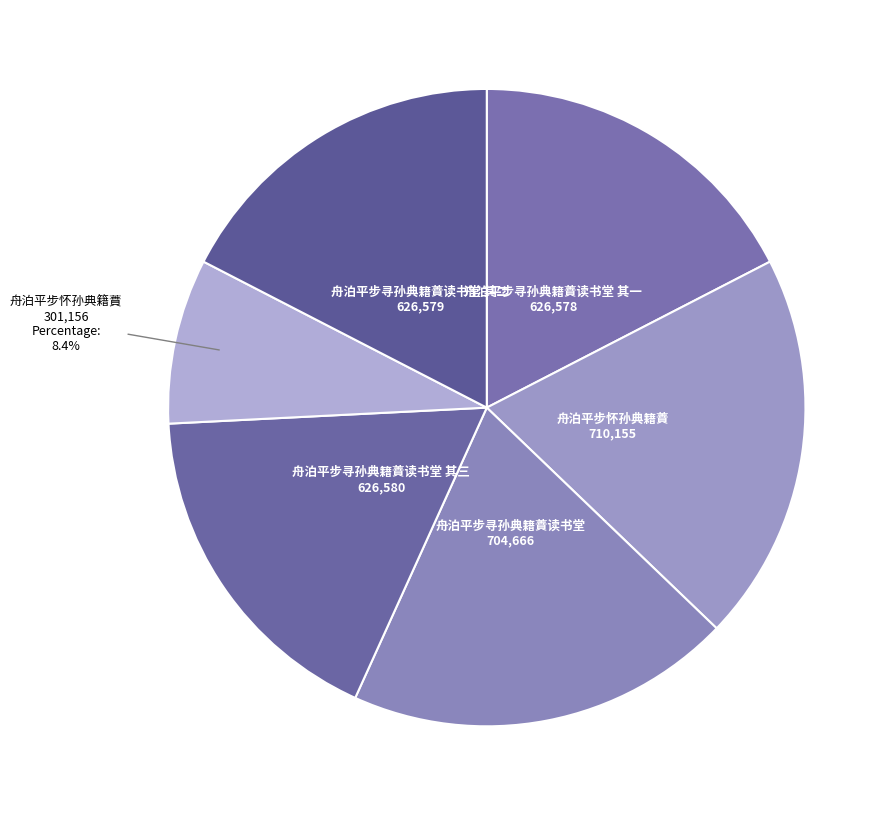

Is there any slice that represents more than half of the pie?

No